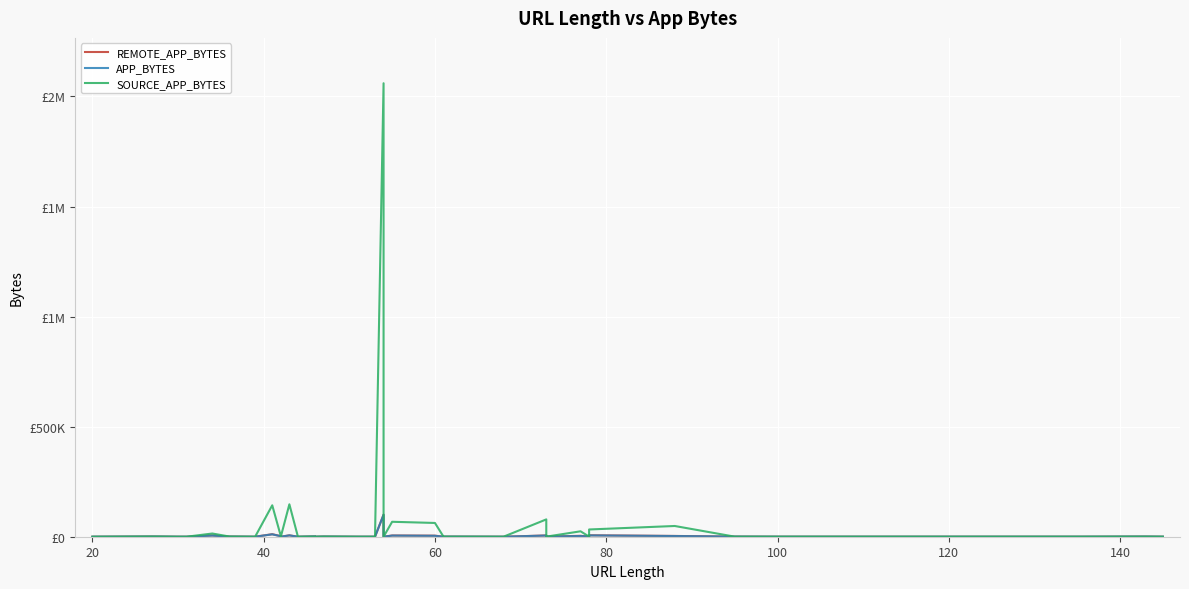

What is the value of the REMOTE_APP_BYTES point at the 31st from the left?

366